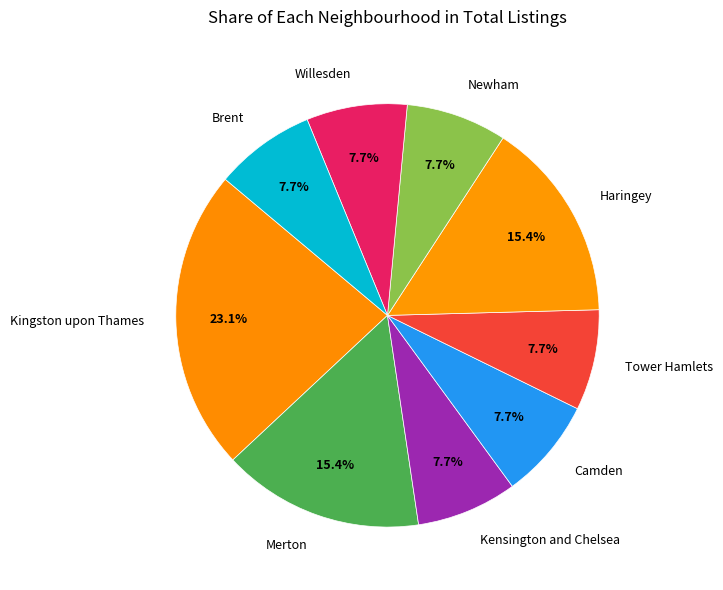

How much of the chart is everything except Newham?

92.3%